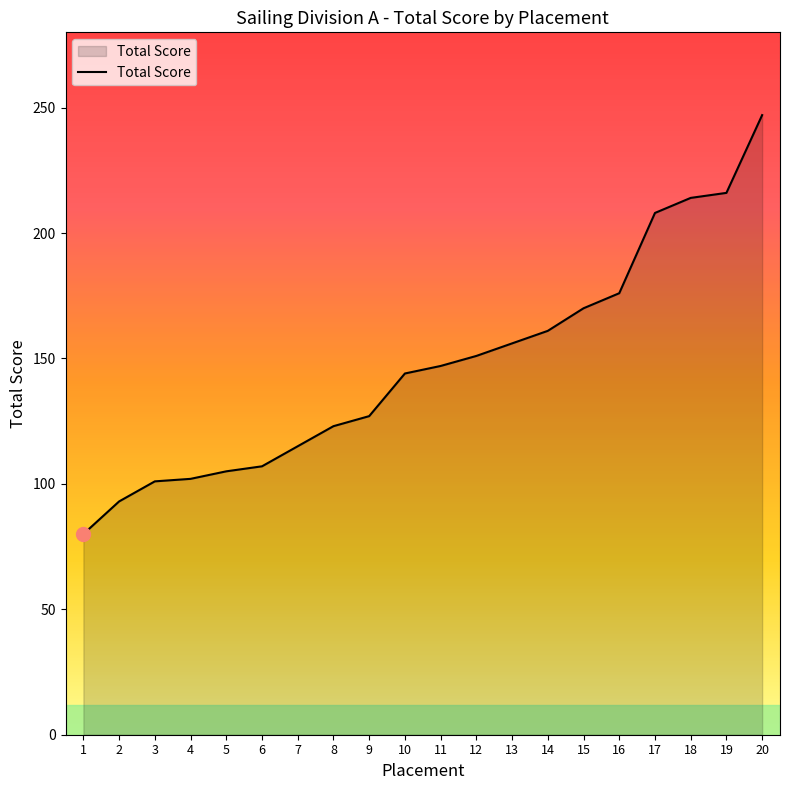

How many lines are shown in the chart?

1